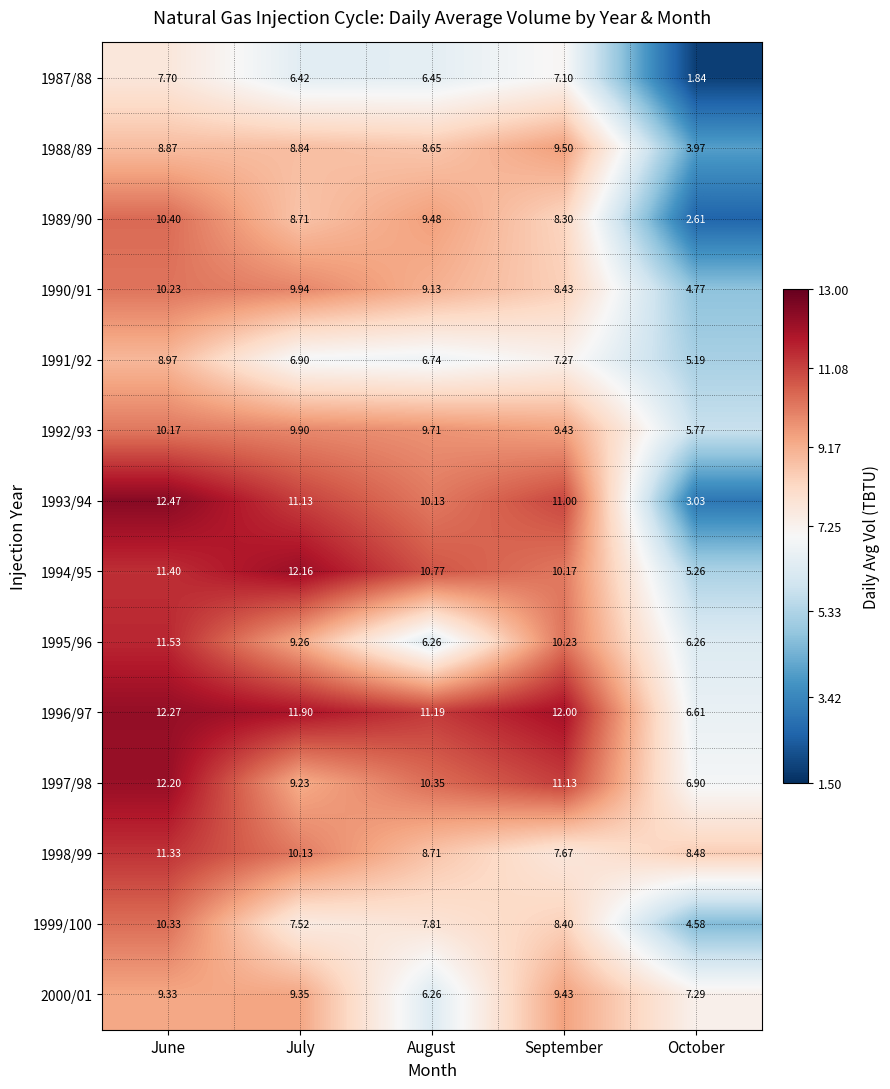

Which label corresponds to the largest value in the chart?

June